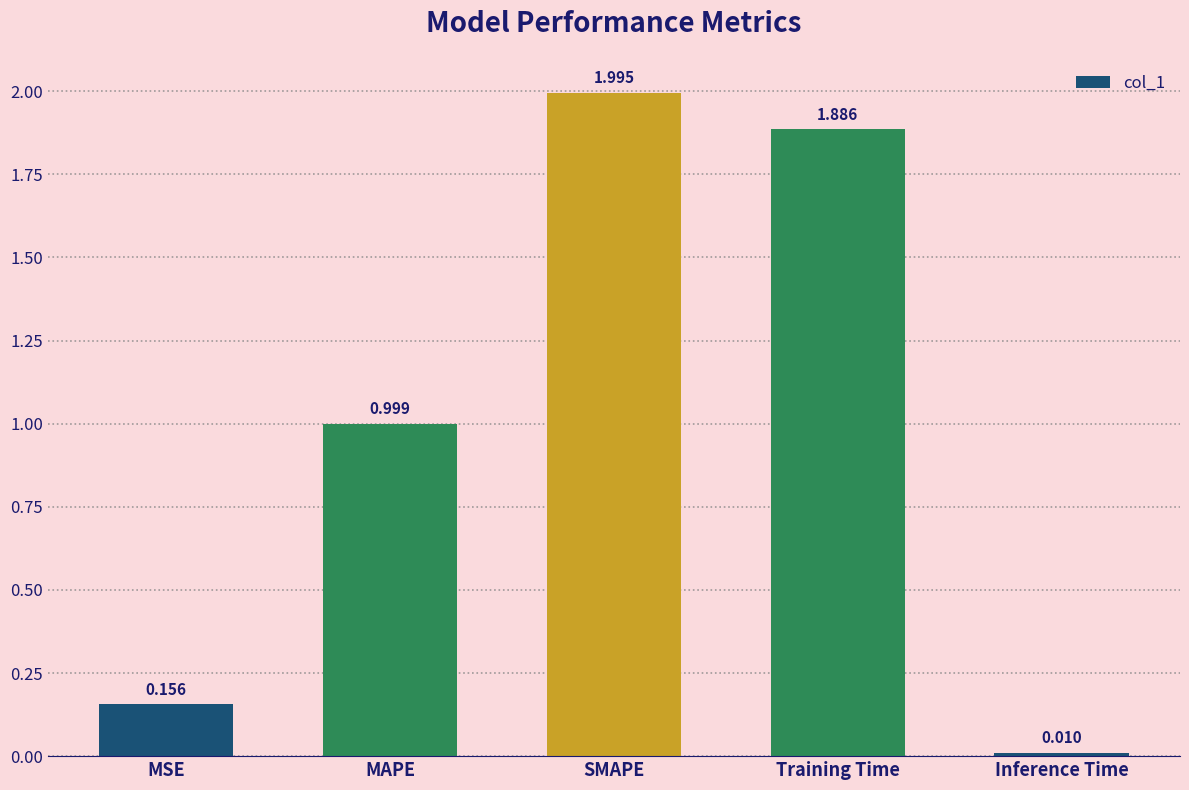

What is the change in value from Training Time to Inference Time?

-1.9